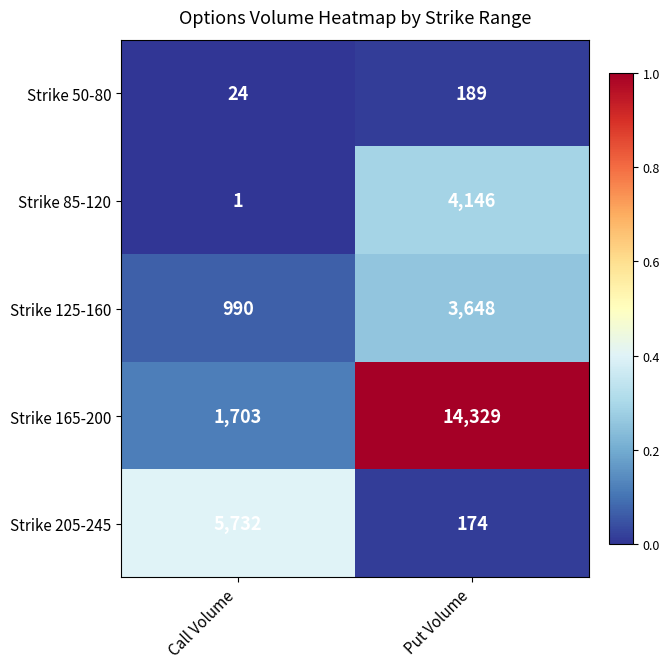

What is the difference between the Strike 50-80 values at Call Volume and Put Volume?

165